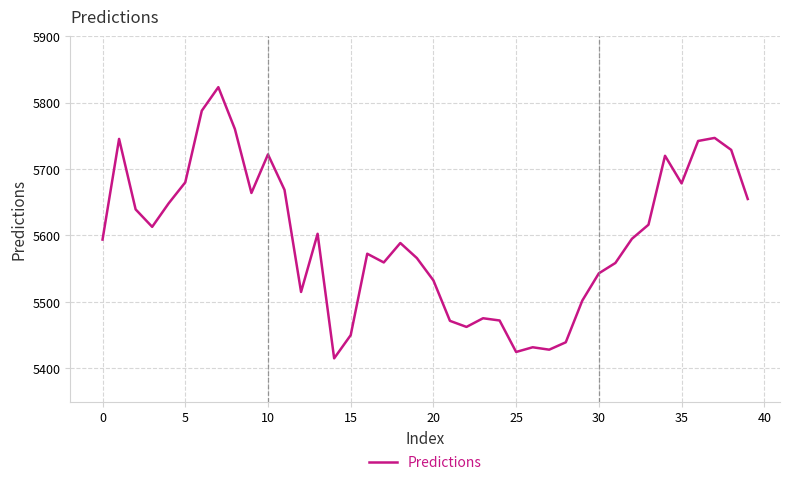

What is the difference between the maximum and minimum values?

408.3